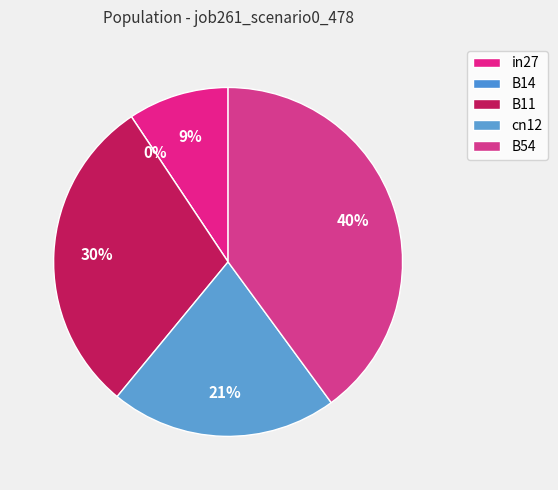

What portion of the pie excludes B11?

70.3%